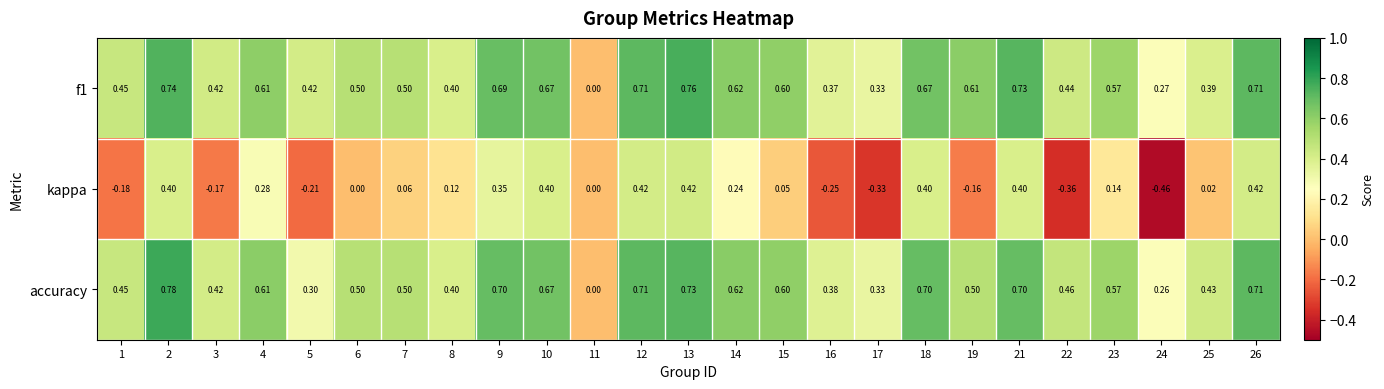

Which series has the largest range (max minus min)?

kappa